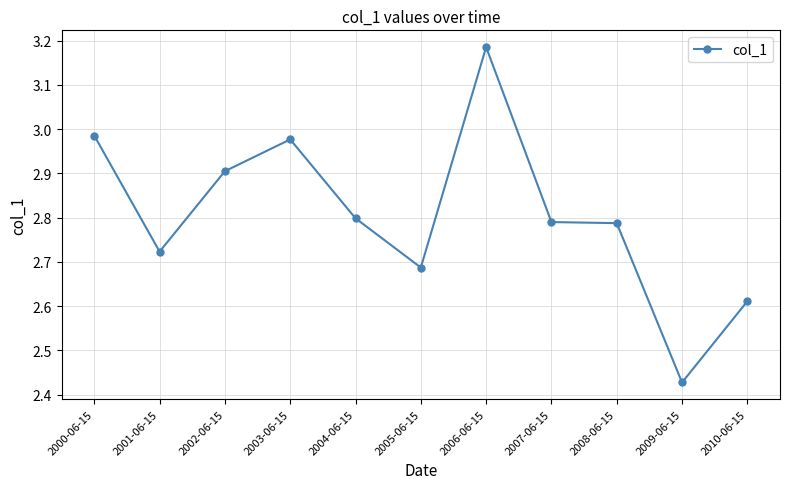

The chart shows a value of 4.3 at 2005-06-15. True or false?

False